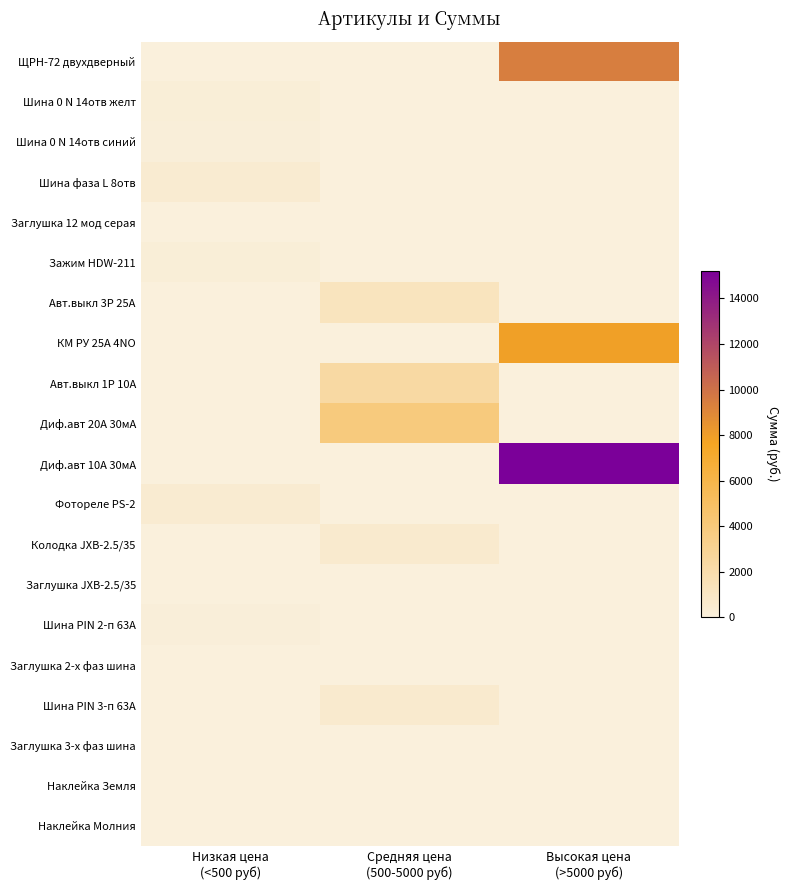

Reading left to right, list all the values displayed in this chart.

ЩРН-72 двухдверный: Низкая цена
(<500 руб)=0.0	Средняя цена
(500-5000 руб)=0.0	Высокая цена
(>5000 руб)=9414.9
Шина 0 N 14отв желт: Низкая цена
(<500 руб)=214.0	Средняя цена
(500-5000 руб)=0.0	Высокая цена
(>5000 руб)=0.0
Шина 0 N 14отв синий: Низкая цена
(<500 руб)=151.5	Средняя цена
(500-5000 руб)=0.0	Высокая цена
(>5000 руб)=0.0
Шина фаза L 8отв: Низкая цена
(<500 руб)=456.8	Средняя цена
(500-5000 руб)=0.0	Высокая цена
(>5000 руб)=0.0
Заглушка 12 мод серая: Низкая цена
(<500 руб)=11.8	Средняя цена
(500-5000 руб)=0.0	Высокая цена
(>5000 руб)=0.0
Зажим HDW-211: Низкая цена
(<500 руб)=210.6	Средняя цена
(500-5000 руб)=0.0	Высокая цена
(>5000 руб)=0.0
Авт.выкл 3P 25А: Низкая цена
(<500 руб)=0.0	Средняя цена
(500-5000 руб)=1198.4	Высокая цена
(>5000 руб)=0.0
КМ РУ 25А 4NO: Низкая цена
(<500 руб)=0.0	Средняя цена
(500-5000 руб)=0.0	Высокая цена
(>5000 руб)=7906.8
Авт.выкл 1P 10А: Низкая цена
(<500 руб)=0.0	Средняя цена
(500-5000 руб)=2332.4	Высокая цена
(>5000 руб)=0.0
Диф.авт 20А 30мА: Низкая цена
(<500 руб)=0.0	Средняя цена
(500-5000 руб)=3887.2	Высокая цена
(>5000 руб)=0.0
Диф.авт 10А 30мА: Низкая цена
(<500 руб)=0.0	Средняя цена
(500-5000 руб)=0.0	Высокая цена
(>5000 руб)=15219.2
Фотореле PS-2: Низкая цена
(<500 руб)=468.0	Средняя цена
(500-5000 руб)=0.0	Высокая цена
(>5000 руб)=0.0
Колодка JXB-2.5/35: Низкая цена
(<500 руб)=0.0	Средняя цена
(500-5000 руб)=574.2	Высокая цена
(>5000 руб)=0.0
Заглушка JXB-2.5/35: Низкая цена
(<500 руб)=13.8	Средняя цена
(500-5000 руб)=0.0	Высокая цена
(>5000 руб)=0.0
Шина PIN 2-п 63А: Низкая цена
(<500 руб)=132.8	Средняя цена
(500-5000 руб)=0.0	Высокая цена
(>5000 руб)=0.0
Заглушка 2-х фаз шина: Низкая цена
(<500 руб)=25.5	Средняя цена
(500-5000 руб)=0.0	Высокая цена
(>5000 руб)=0.0
Шина PIN 3-п 63А: Низкая цена
(<500 руб)=0.0	Средняя цена
(500-5000 руб)=582.0	Высокая цена
(>5000 руб)=0.0
Заглушка 3-х фаз шина: Низкая цена
(<500 руб)=51.7	Средняя цена
(500-5000 руб)=0.0	Высокая цена
(>5000 руб)=0.0
Наклейка Земля: Низкая цена
(<500 руб)=3.9	Средняя цена
(500-5000 руб)=0.0	Высокая цена
(>5000 руб)=0.0
Наклейка Молния: Низкая цена
(<500 руб)=4.0	Средняя цена
(500-5000 руб)=0.0	Высокая цена
(>5000 руб)=0.0